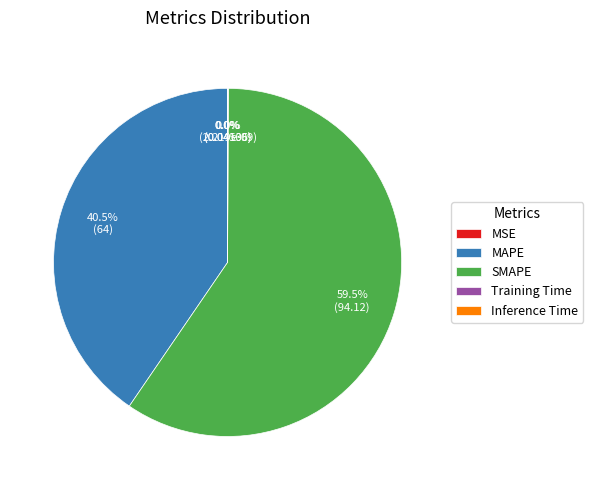

Which slice is the smallest?

MSE